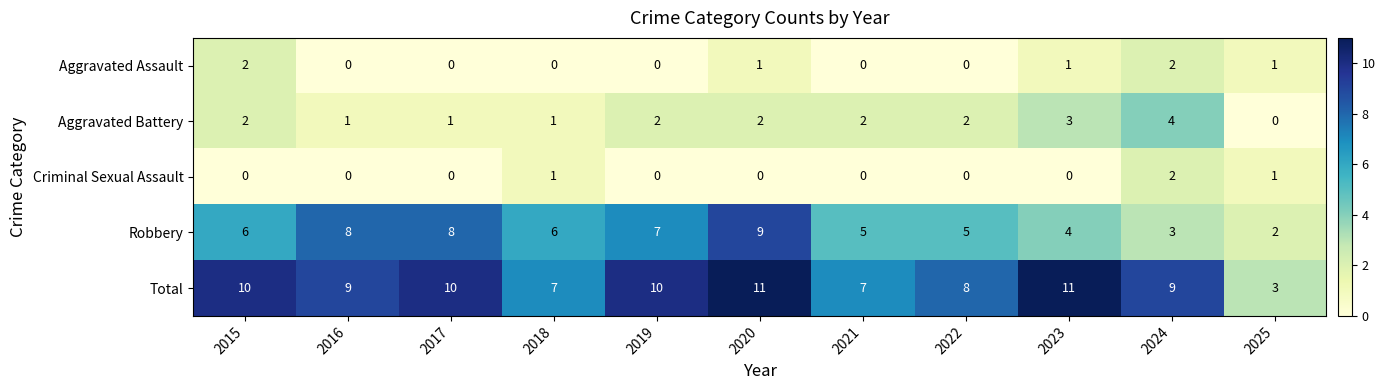

Which category has the highest value in the Criminal Sexual Assault series?

2024